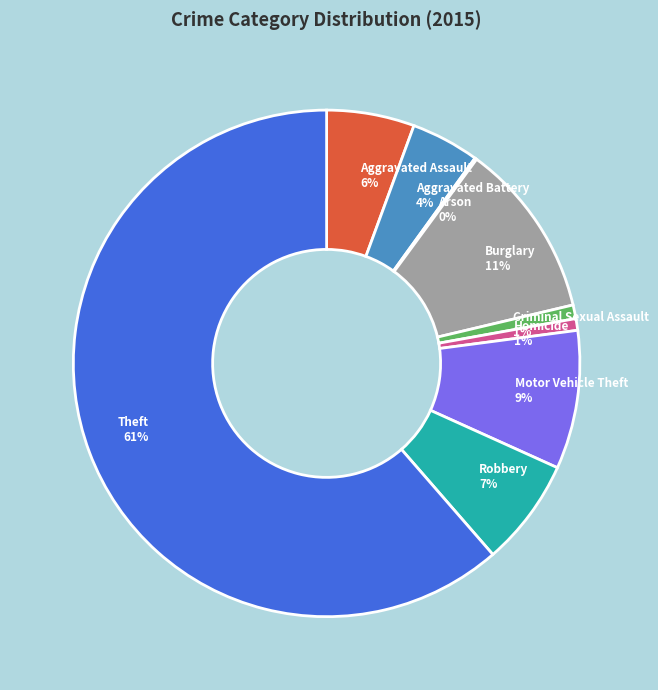

Do Burglary and Motor Vehicle Theft together represent more than half of the pie?

No